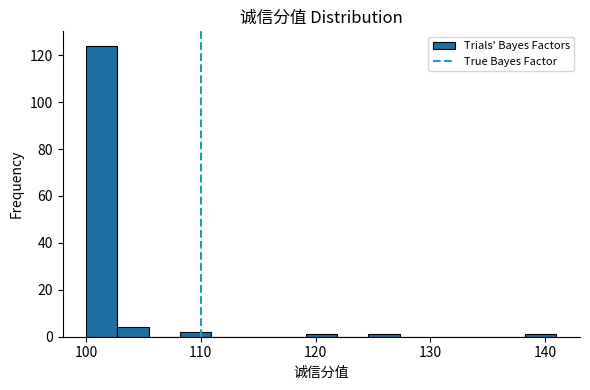

Around what value on the x-axis is the tallest bar? Give the approximate position of its centre, as read against the axis.

101